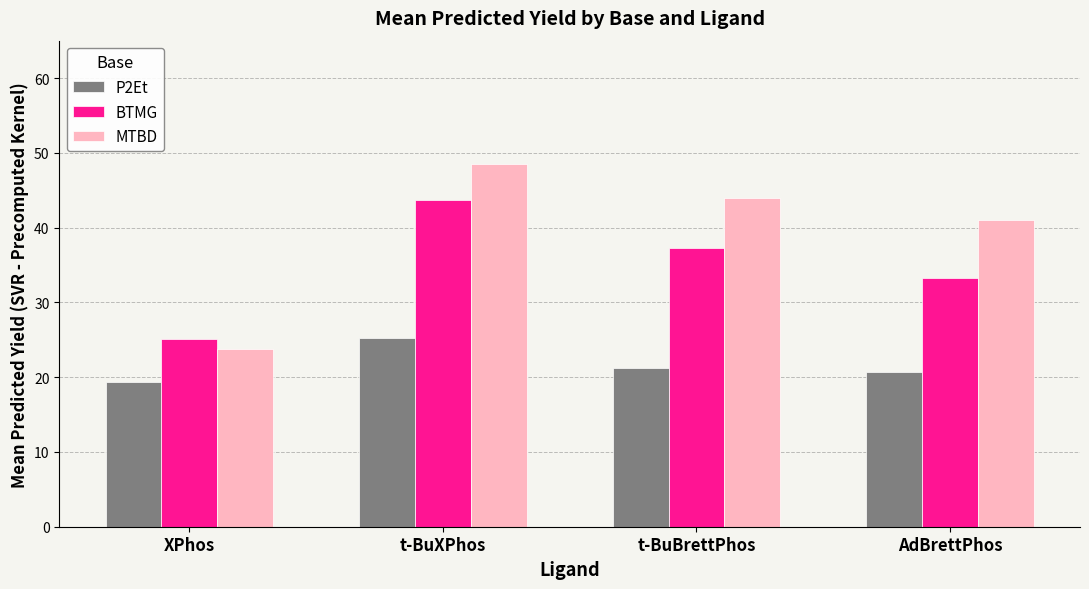

What is the total value across all series at t-BuBrettPhos?

102.5